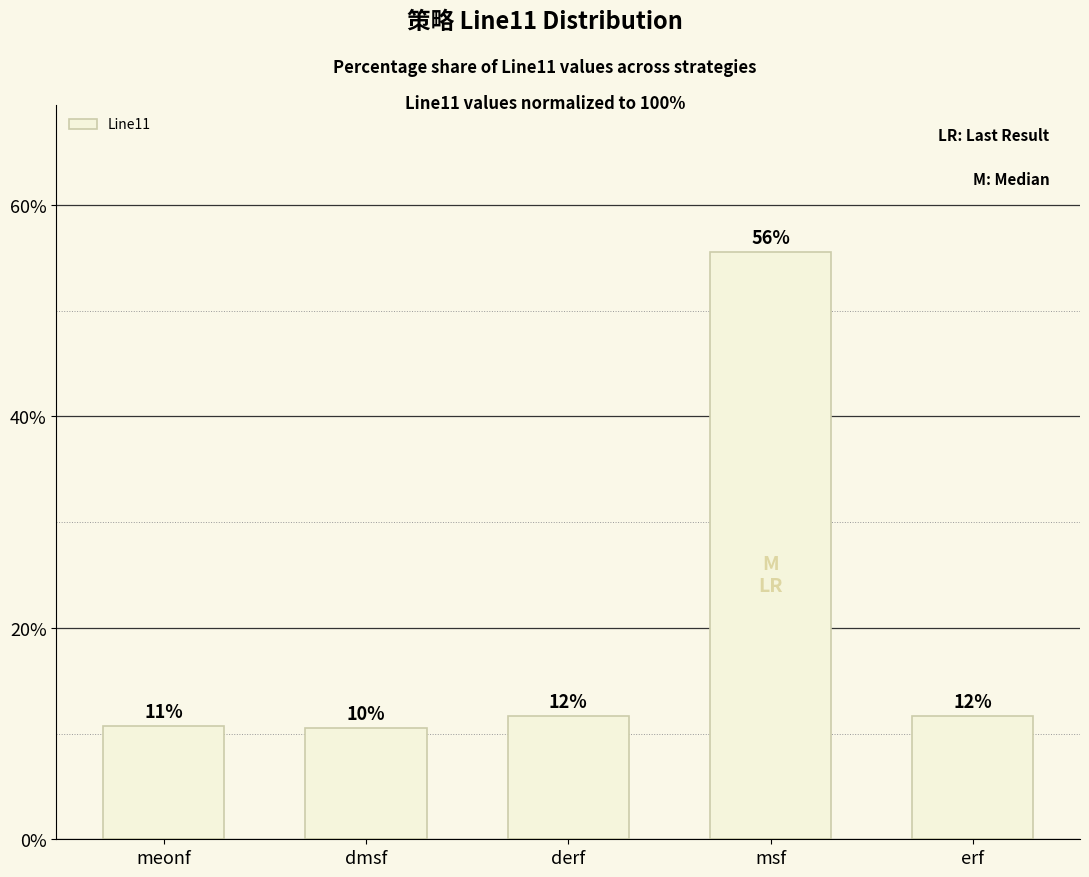

Reading left to right, transcribe all the data shown in this chart.

meonf=10.7	dmsf=10.5	derf=11.6	msf=55.6	erf=11.6